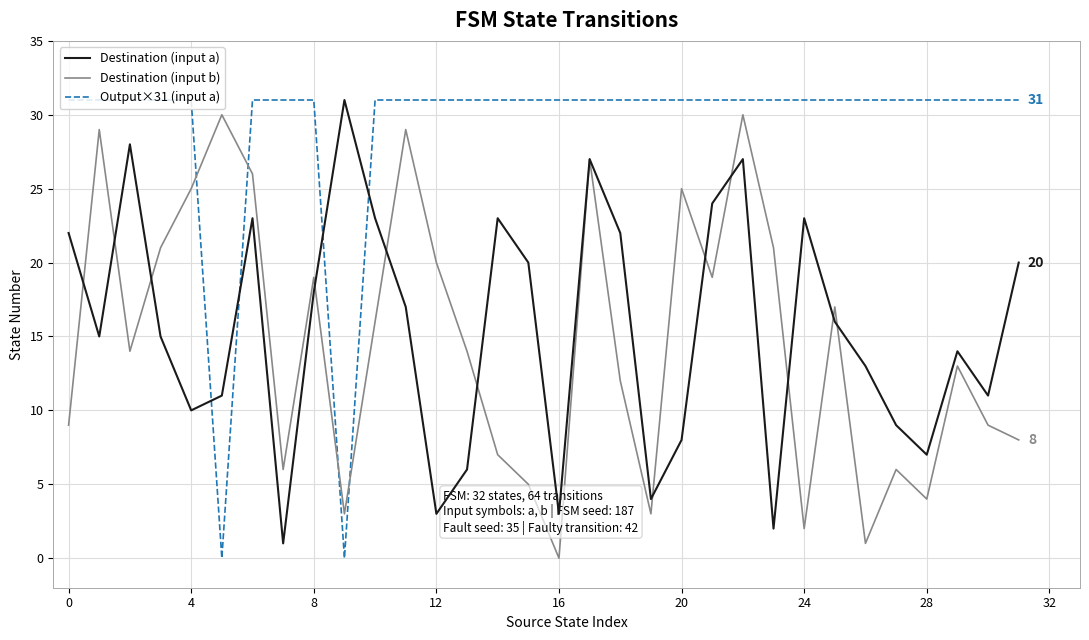

What is the maximum value shown in the chart?

31